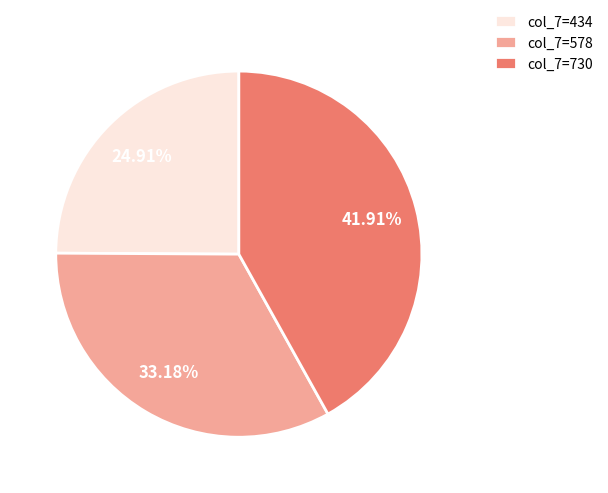

Does any single category account for the majority?

No